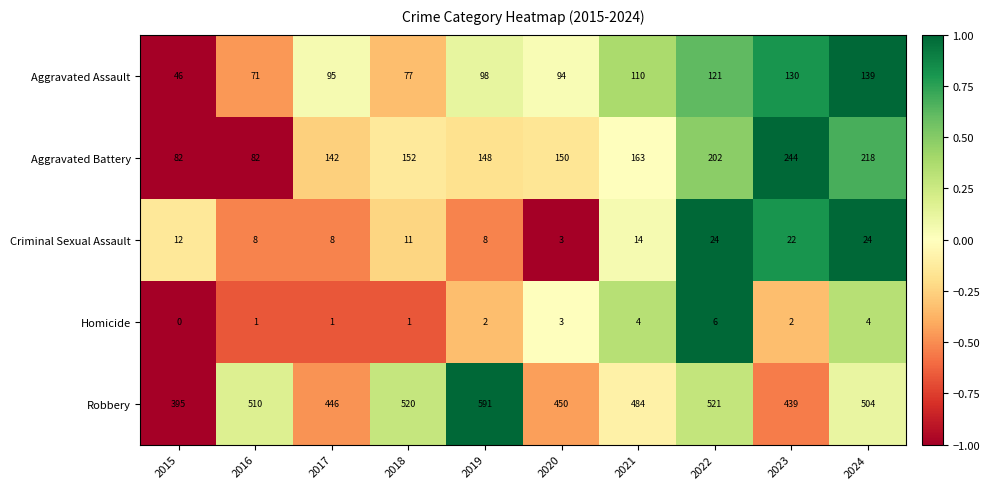

How many distinct data groups are displayed?

5